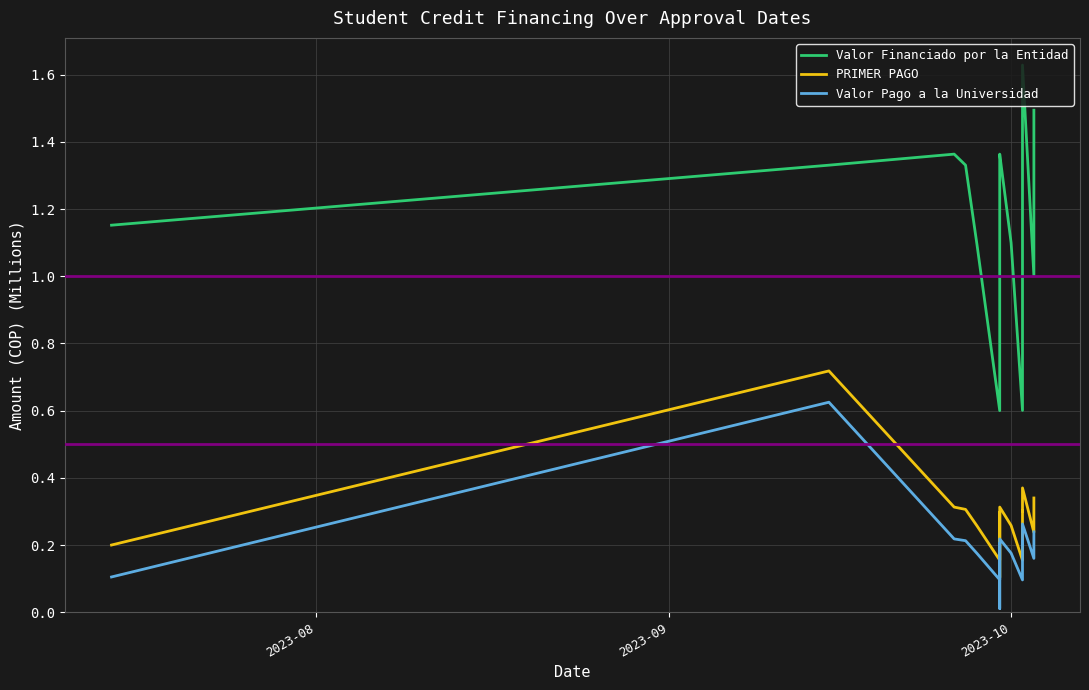

Reading left to right, transcribe all the data shown in this chart.

Valor Financiado por la Entidad: 1.2	1.3	1.4	1.4	1.3	1.1	0.6	1.3	1.3	1.4	1.1	0.6	1.0	1.3	1.4	1.6	1.0	1.4	1.5
PRIMER PAGO: 0.2	0.7	0.3	0.3	0.3	0.3	0.2	0.3	0.1	0.3	0.3	0.2	0.2	0.3	0.3	0.4	0.2	0.3	0.3
Valor Pago a la Universidad: 0.1	0.6	0.2	0.2	0.2	0.2	0.1	0.2	0.0	0.2	0.2	0.1	0.2	0.2	0.2	0.3	0.2	0.2	0.2